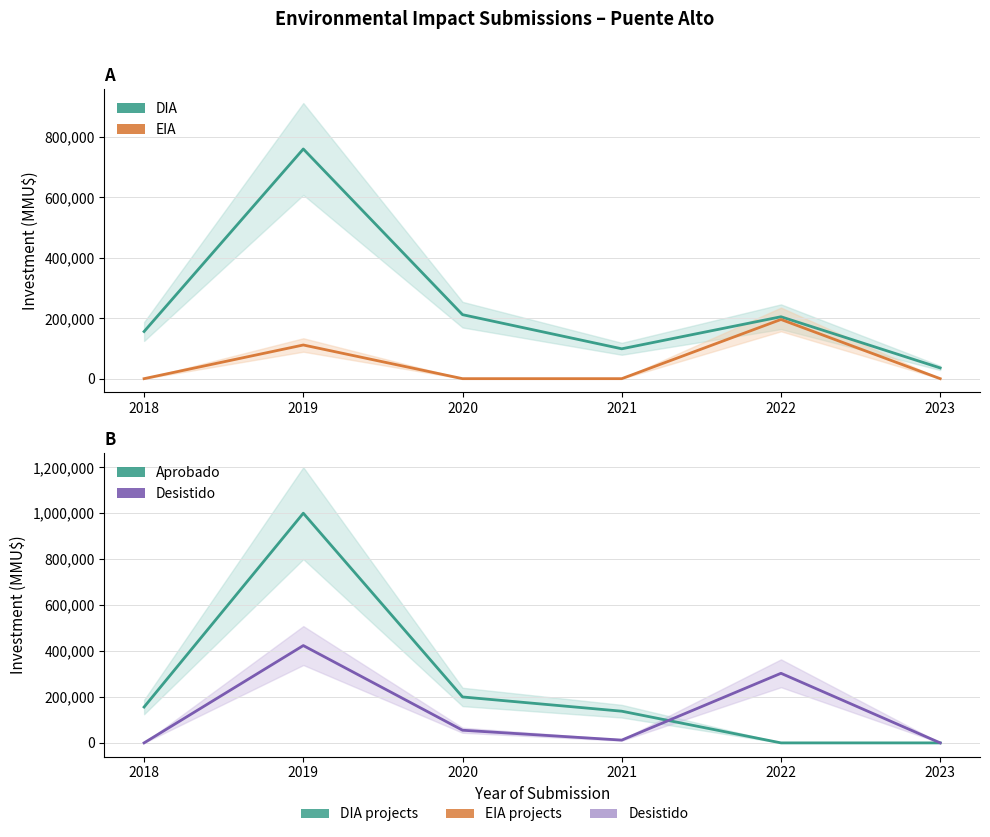

At which category does DIA reach its first local peak?

2019